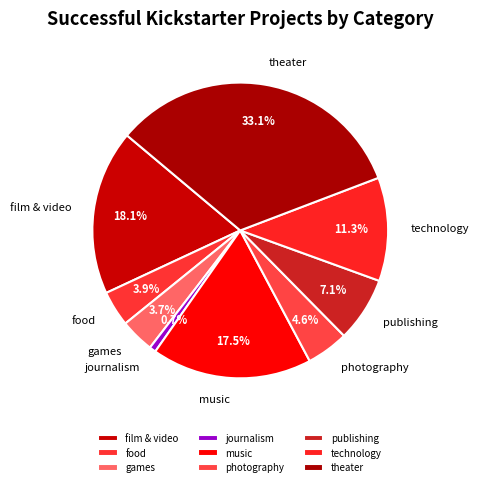

Is it true that journalism is 1% of the pie?

True